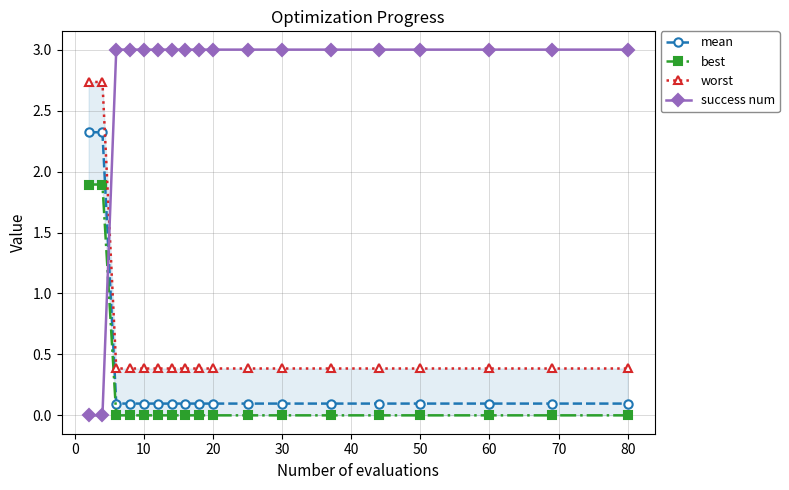

How many values in success num are above zero?

16